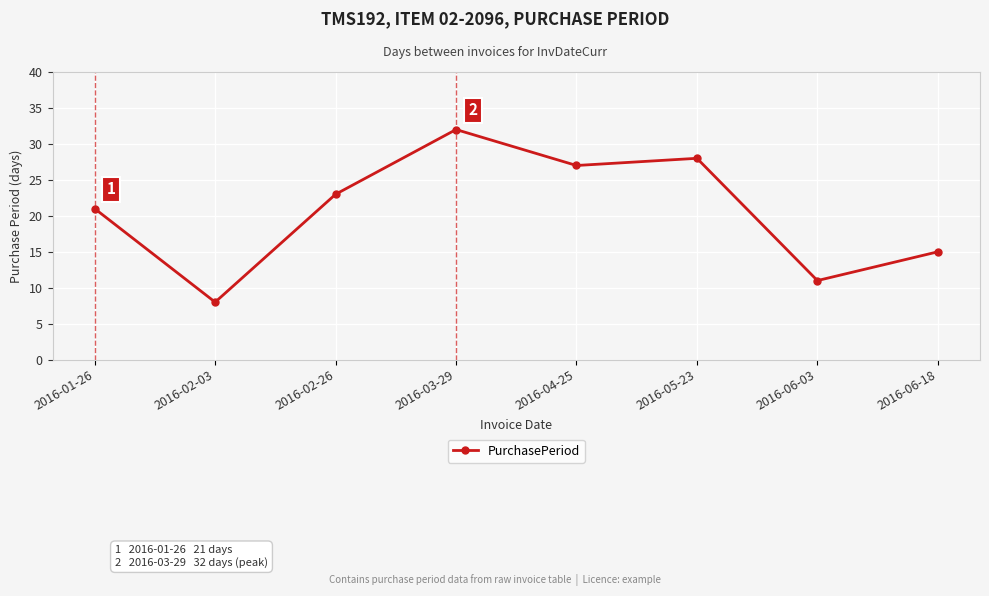

What is the approximate value at 2016-04-25?

27